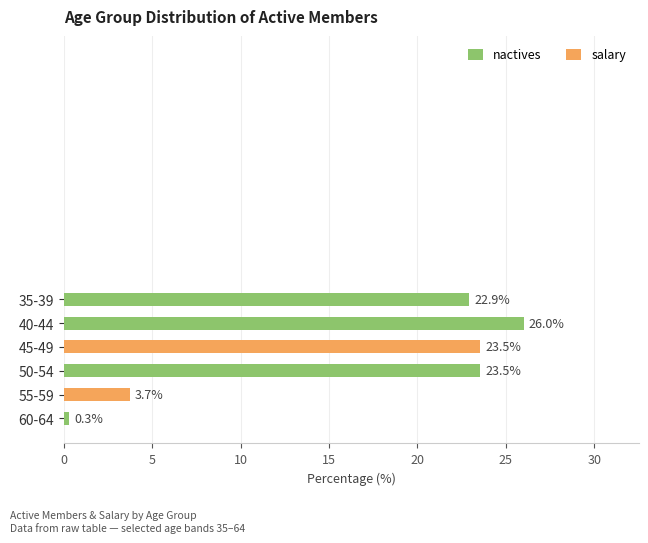

Which category has the lowest value across all series?

60-64